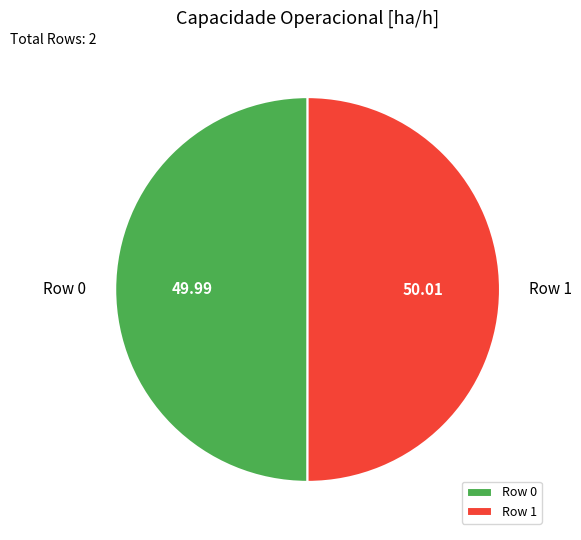

Combined, do Row 0 and Row 1 account for over 50%?

Yes